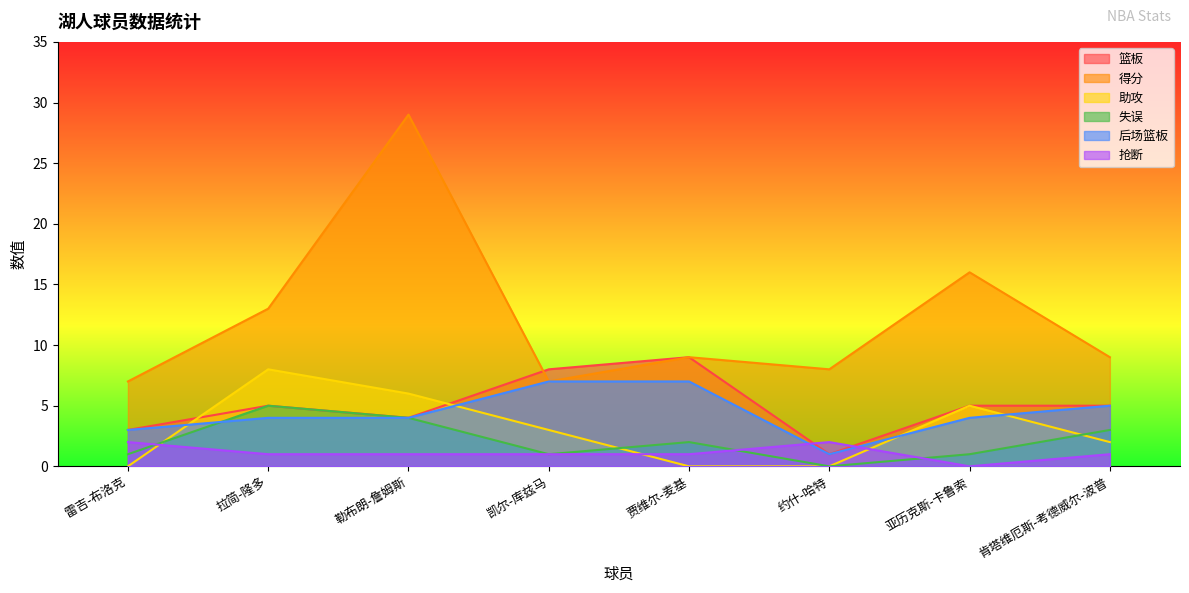

Between 雷吉-布洛克 and 贾维尔-麦基, which series saw the biggest shift?

篮板